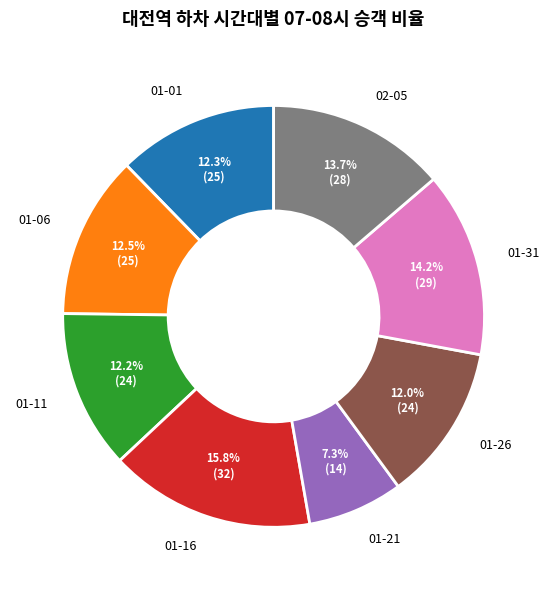

Is there a majority slice in this chart?

No